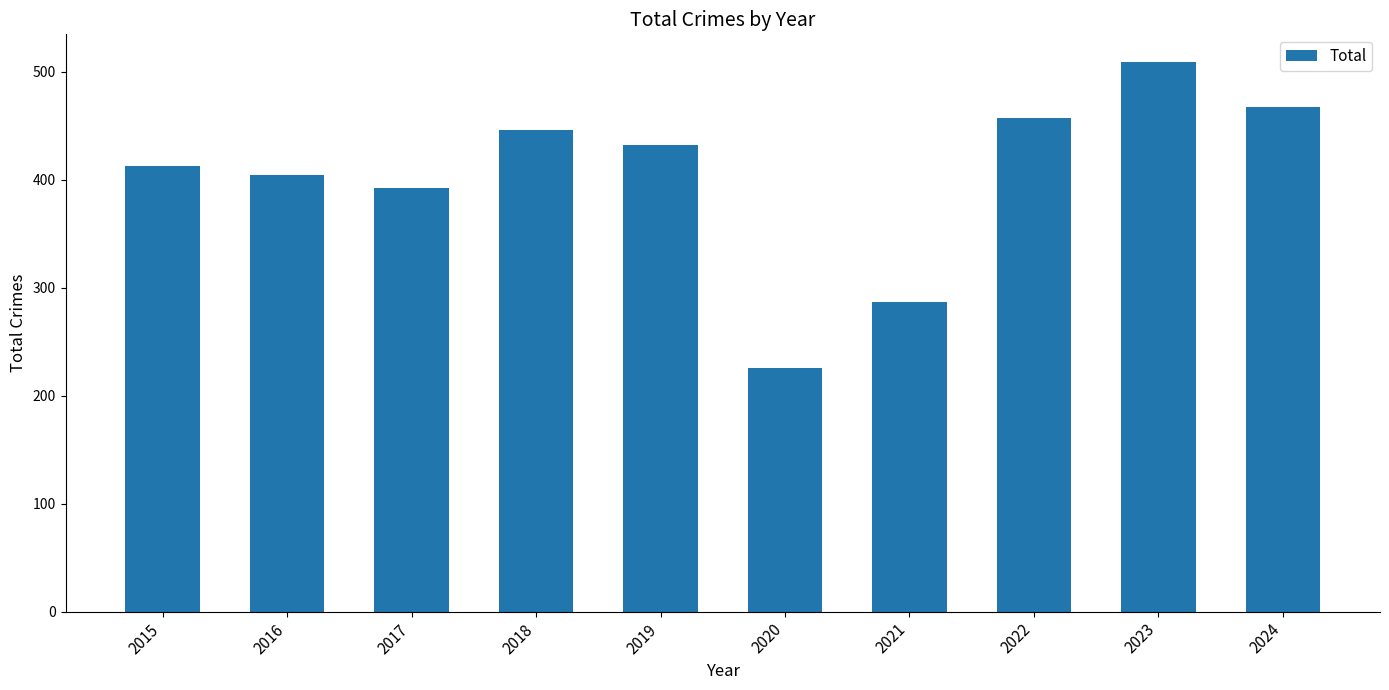

What is the sum of the values at 2021 and 2016?

691